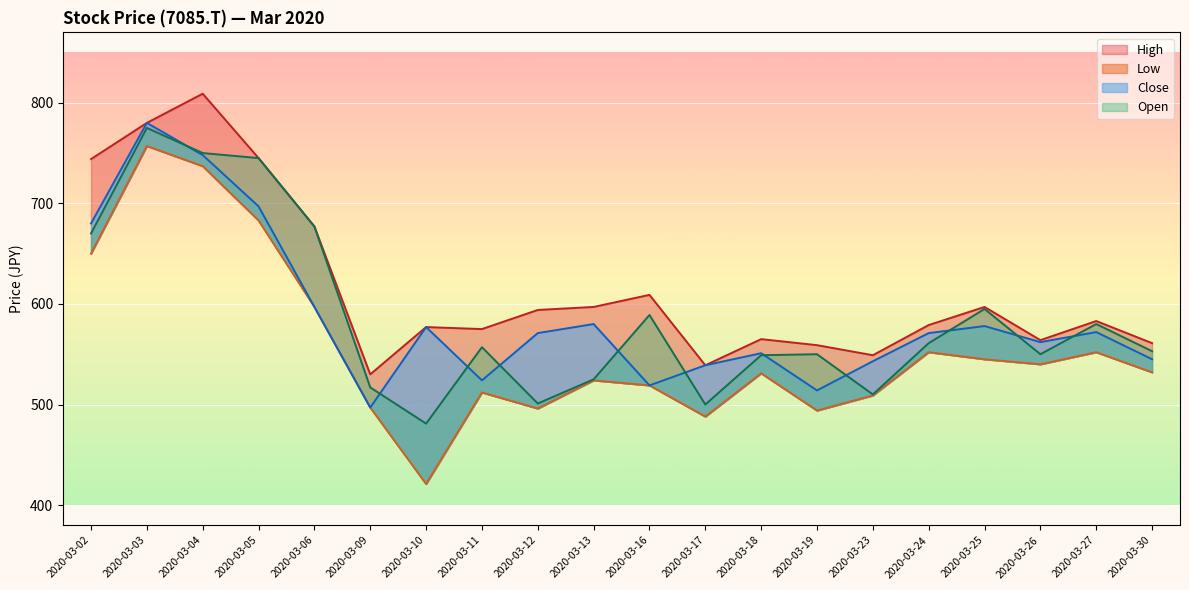

Read the Open value at 2020-03-03, to the nearest 10.

780